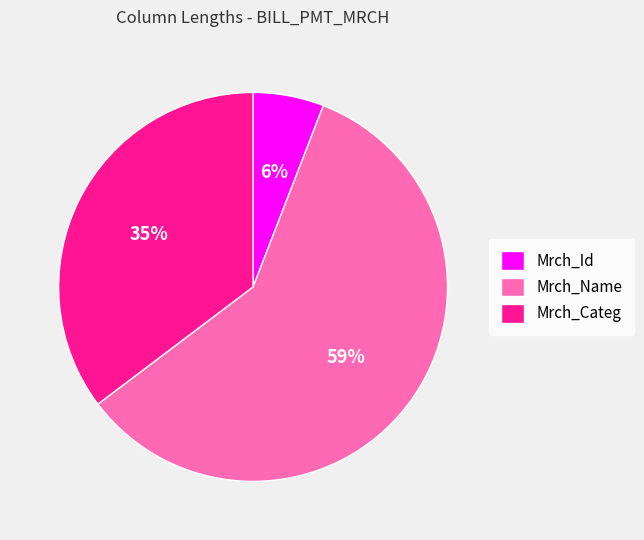

To the nearest percent, what is the difference between the Mrch_Name and Mrch_Categ slice percentages?

24%